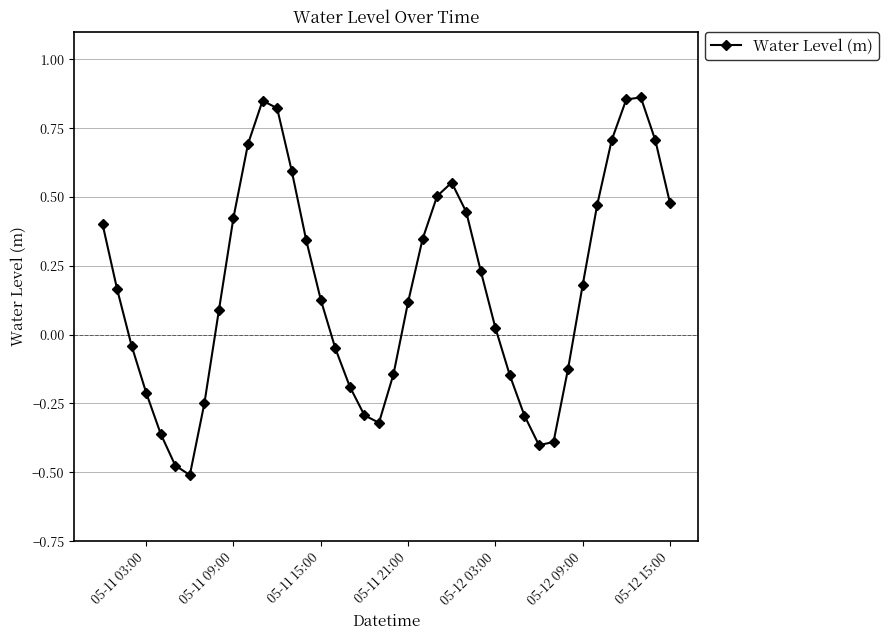

How many interior local valleys (lower than both neighbors) does the data have?

3